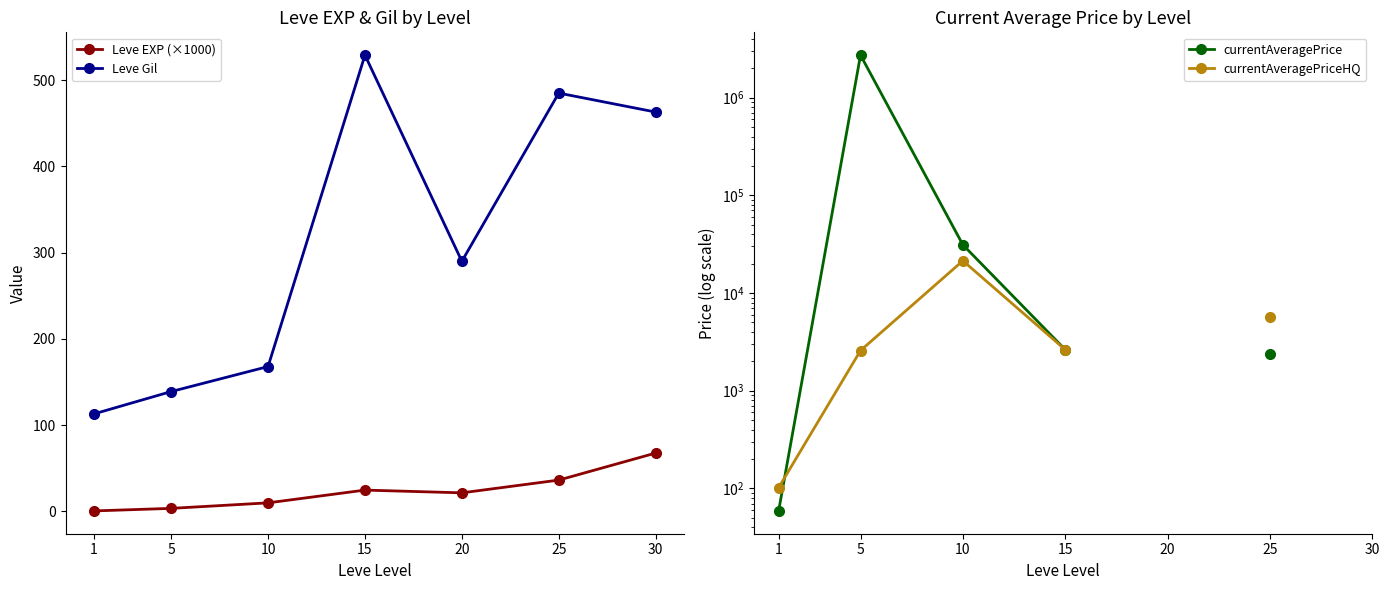

Which category has the highest value in the Leve Gil series?

15